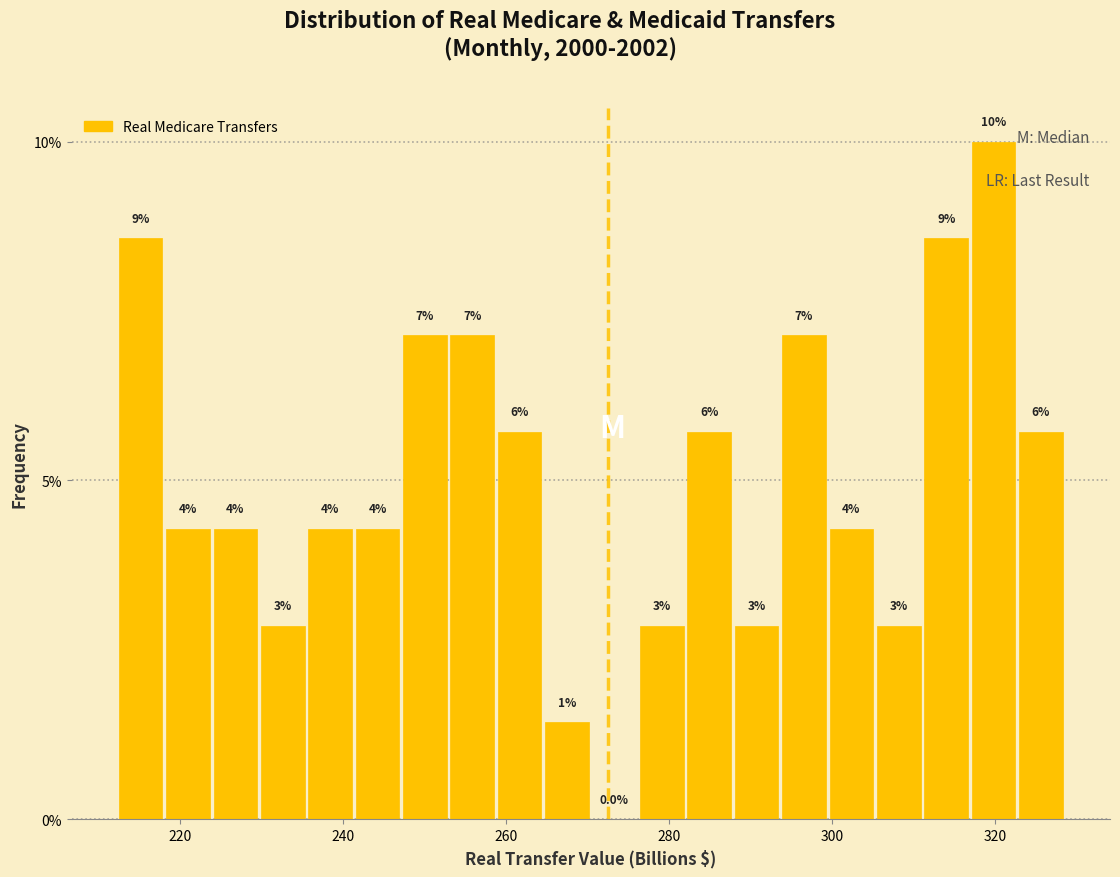

Around what value on the x-axis is the tallest bar? Give the approximate position of its centre, as read against the axis.

320